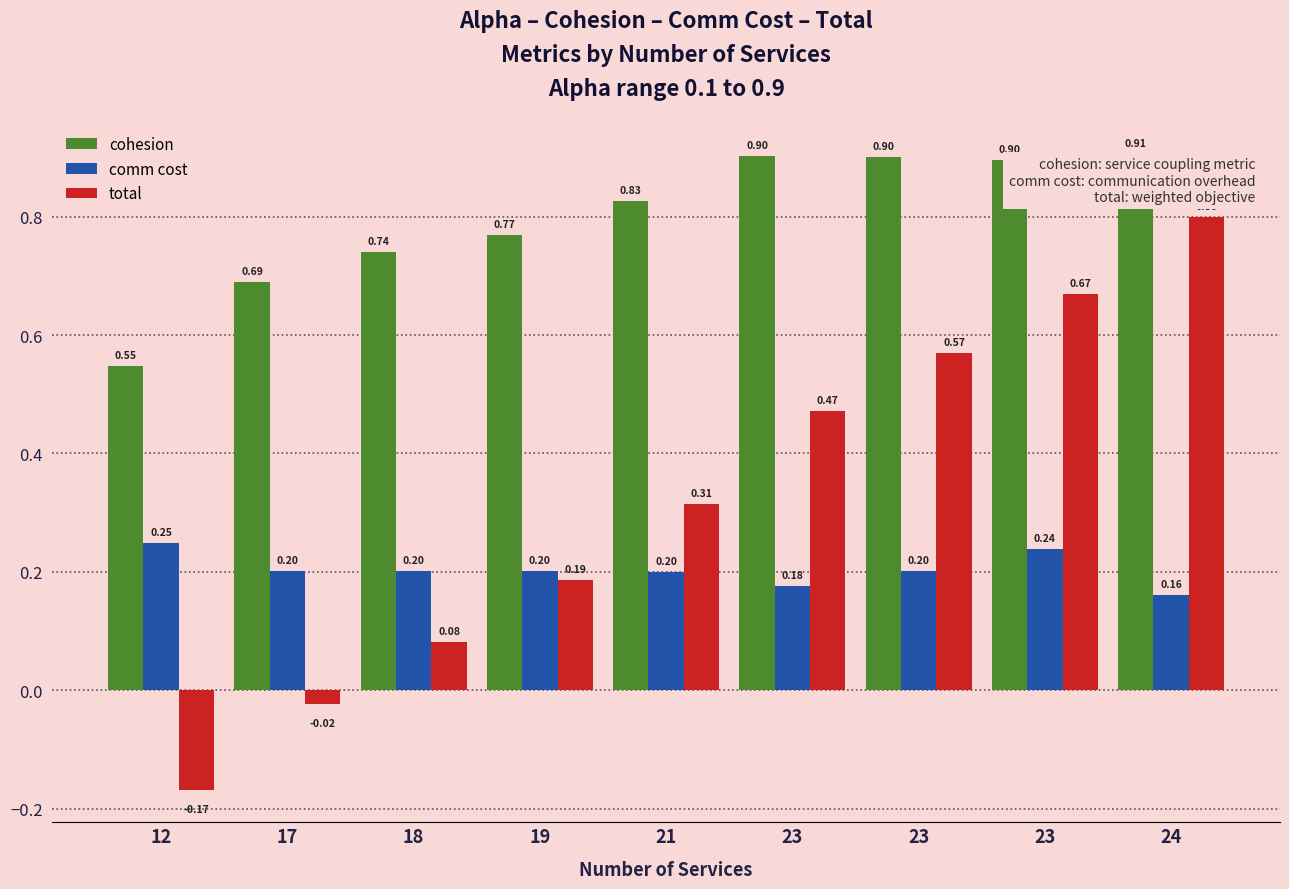

Is it true that comm cost equals 0.4 at 12?

False